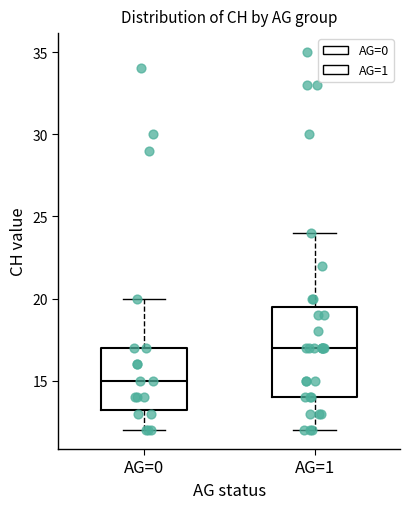

Which box has the lowest median line?

AG=0